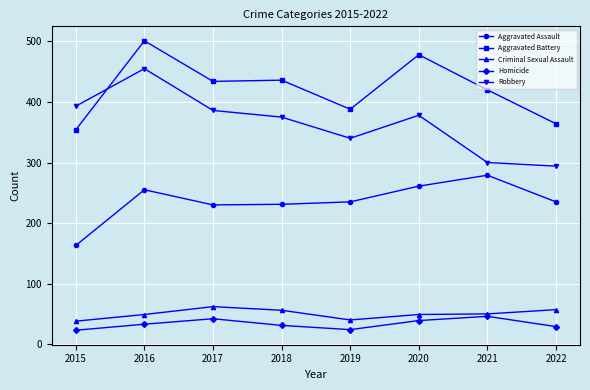

What is the value of the Homicide point at the 4th from the left?

31